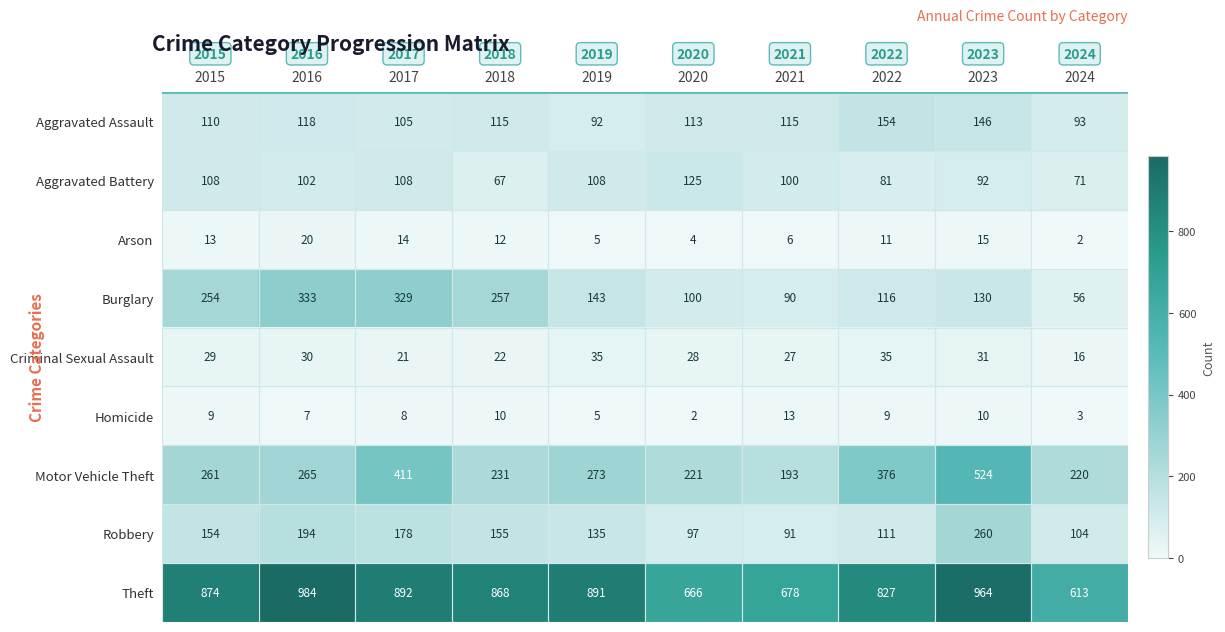

Which series has the largest range (max minus min)?

Theft